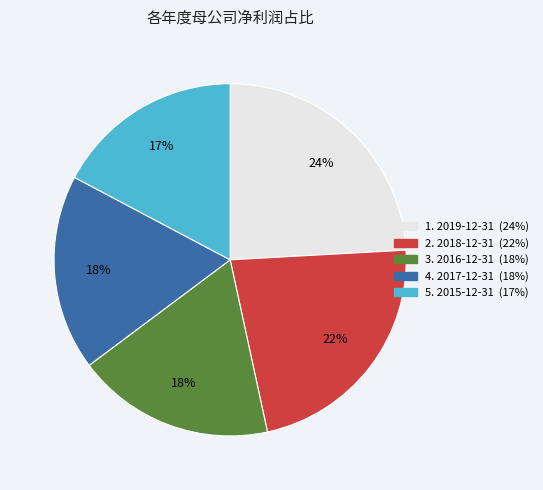

To the nearest percent, what is the average slice percentage?

20%